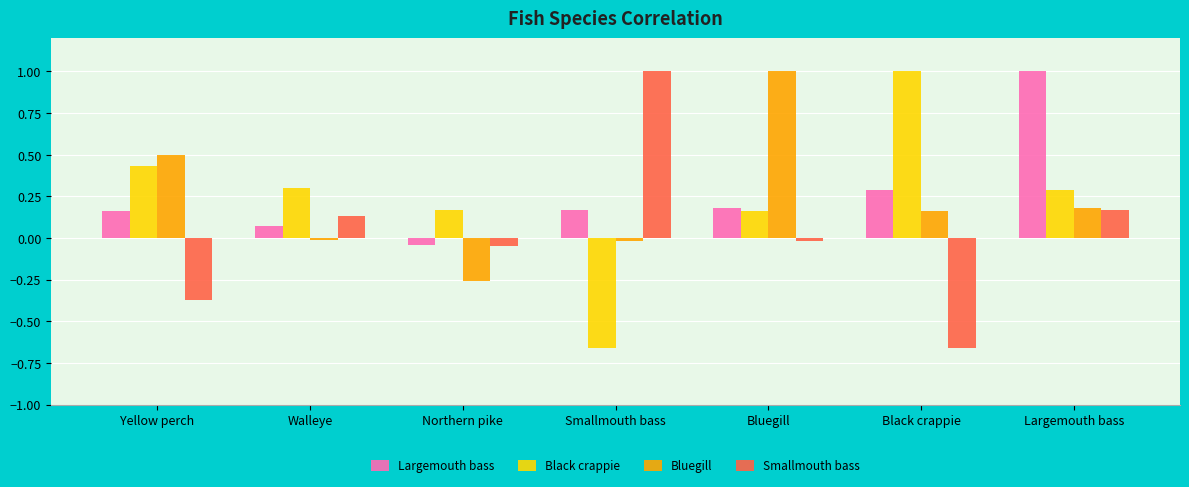

What is the label of the 5th bar from the left?

Bluegill